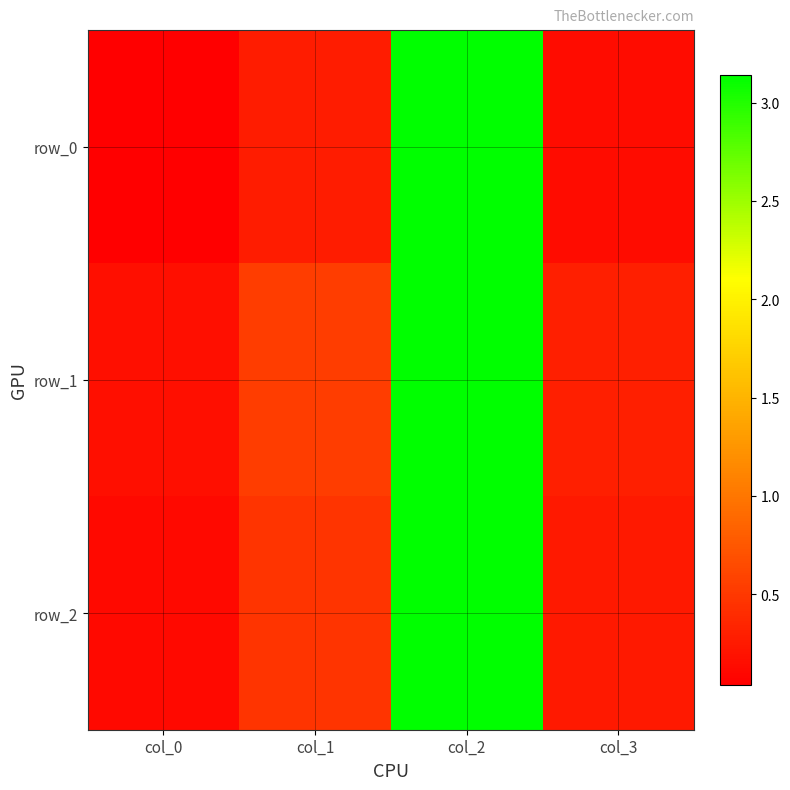

What is the average value of the row_1 series?

1.0